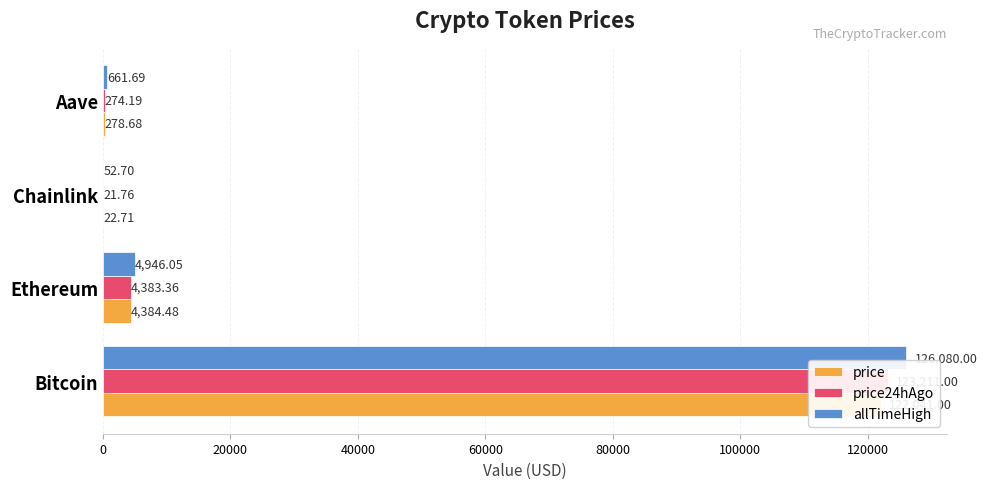

What is the difference between the highest and lowest values at Bitcoin?

4039.0